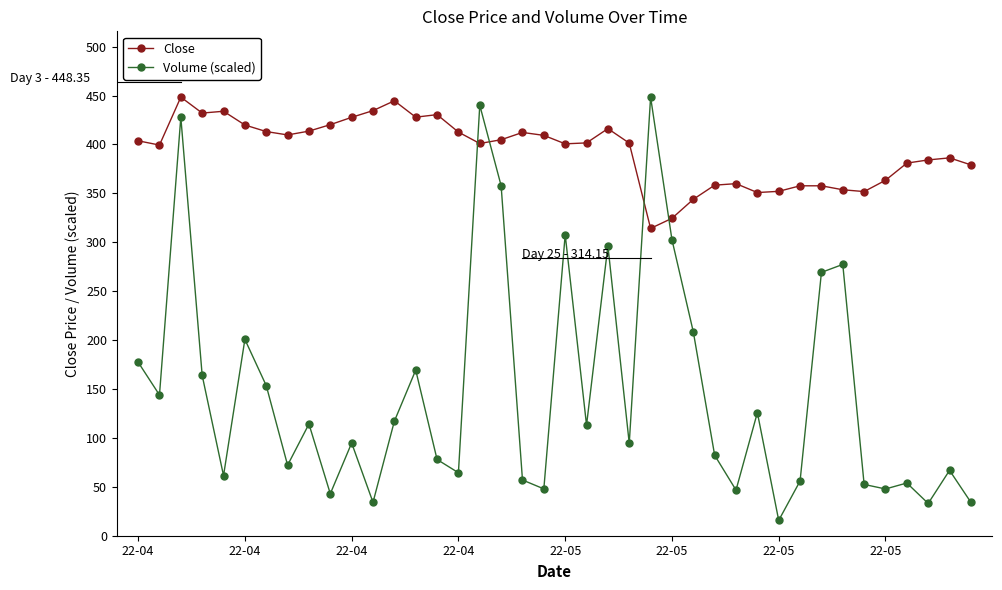

True or false: Close and Volume (scaled) cross at least once.

True